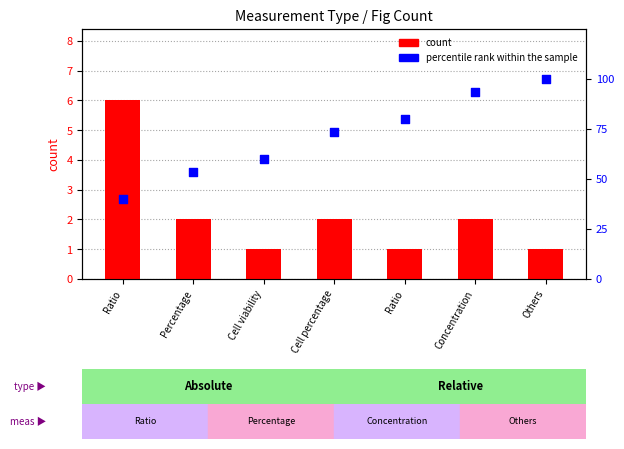

At how many categories does at least one series exceed 59?

5